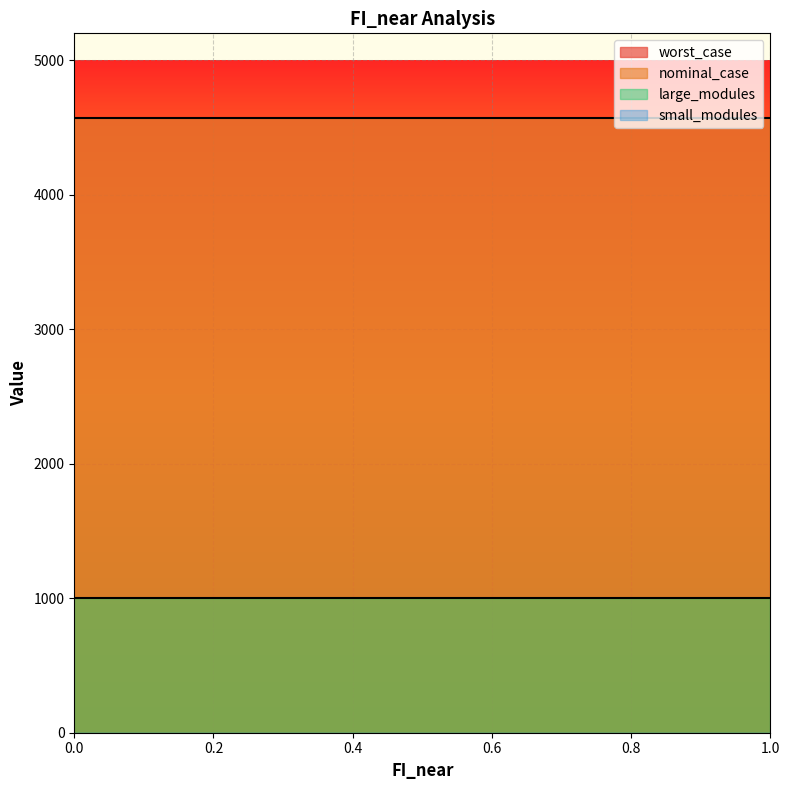

True or false: worst_case has more than 2 interior local peaks.

False